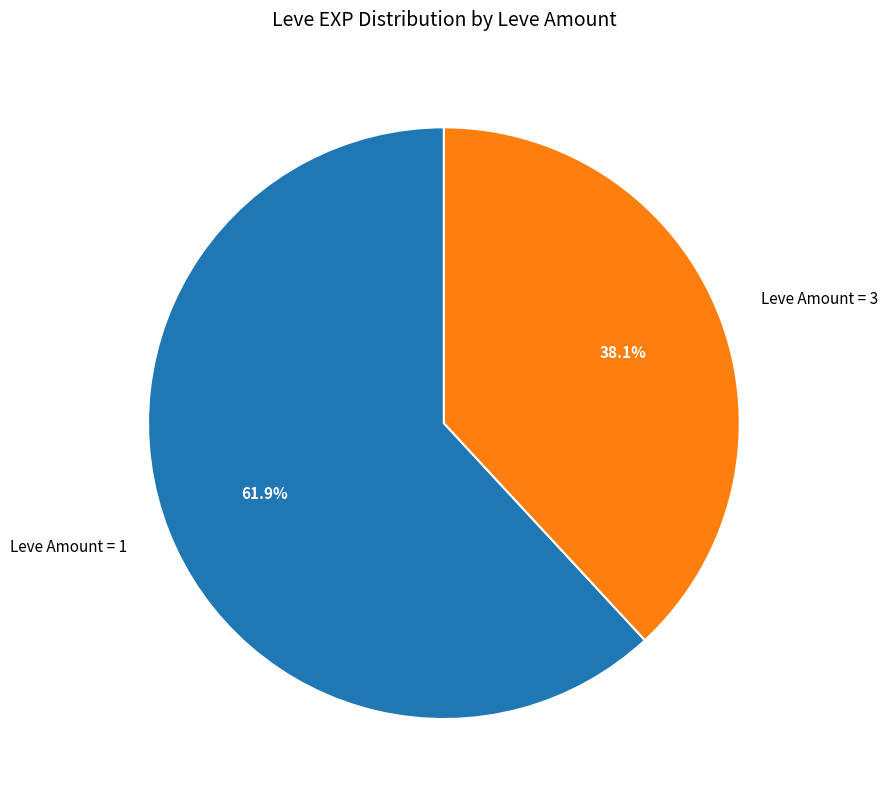

To the nearest percent, what is the difference between the largest and smallest slice percentages?

24%